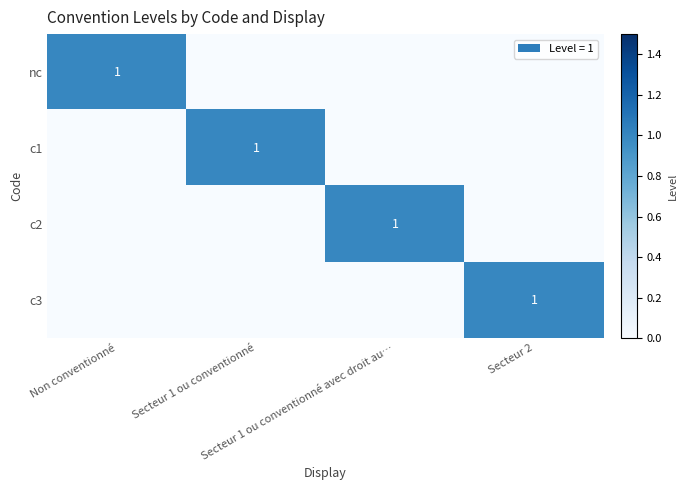

The value of c1 at Non conventionné is 0. True or false?

True